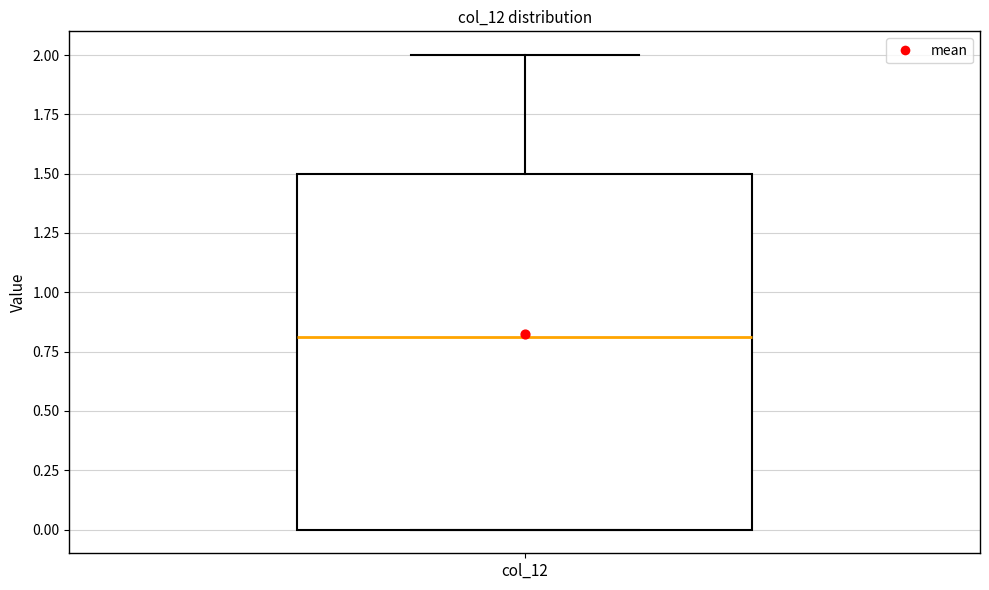

Read this box plot against the y-axis: the position of the median line, the range covered by the box, and the ends of both whiskers. The values are not printed on the chart, so give them approximately, as read against the axis.

median 0.8, box 0.0 to 1.5, whiskers 0.0 to 2.0